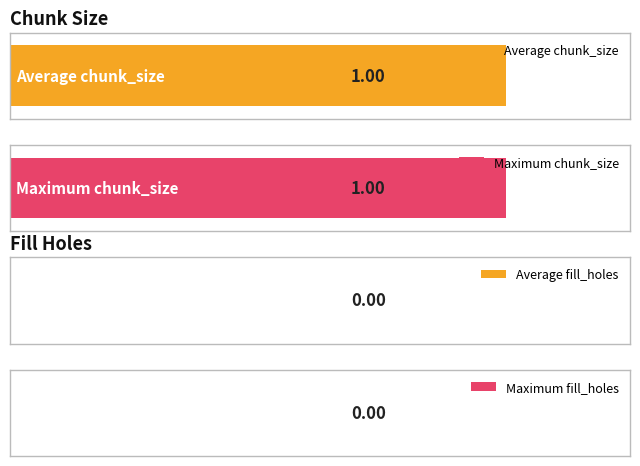

True or false: chunk_size has a value of 1 at 3.

True